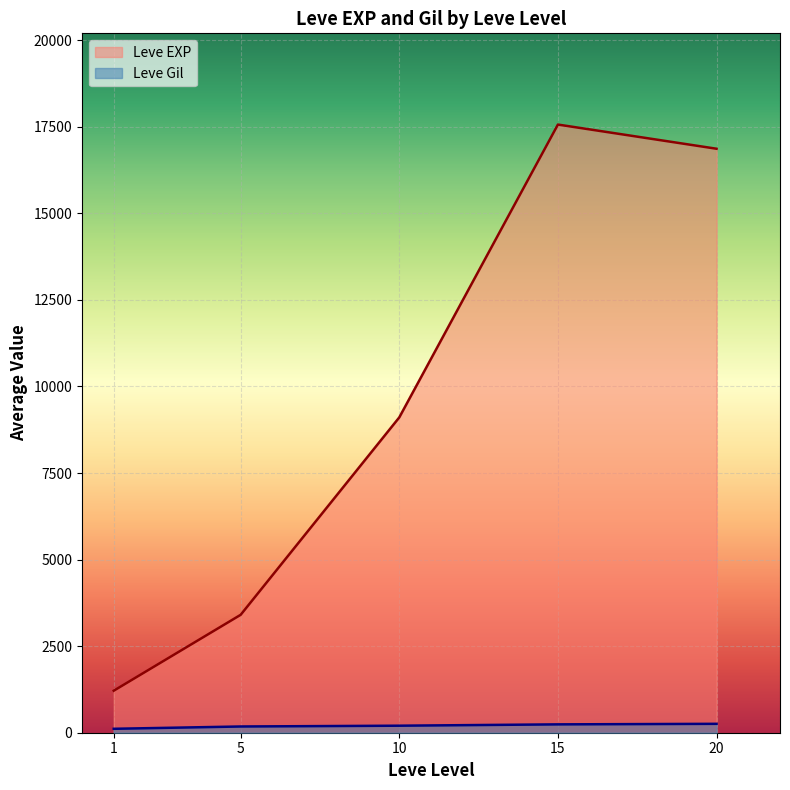

Rank the categories by Leve EXP value from highest to lowest.

15, 20, 10, 5, 1